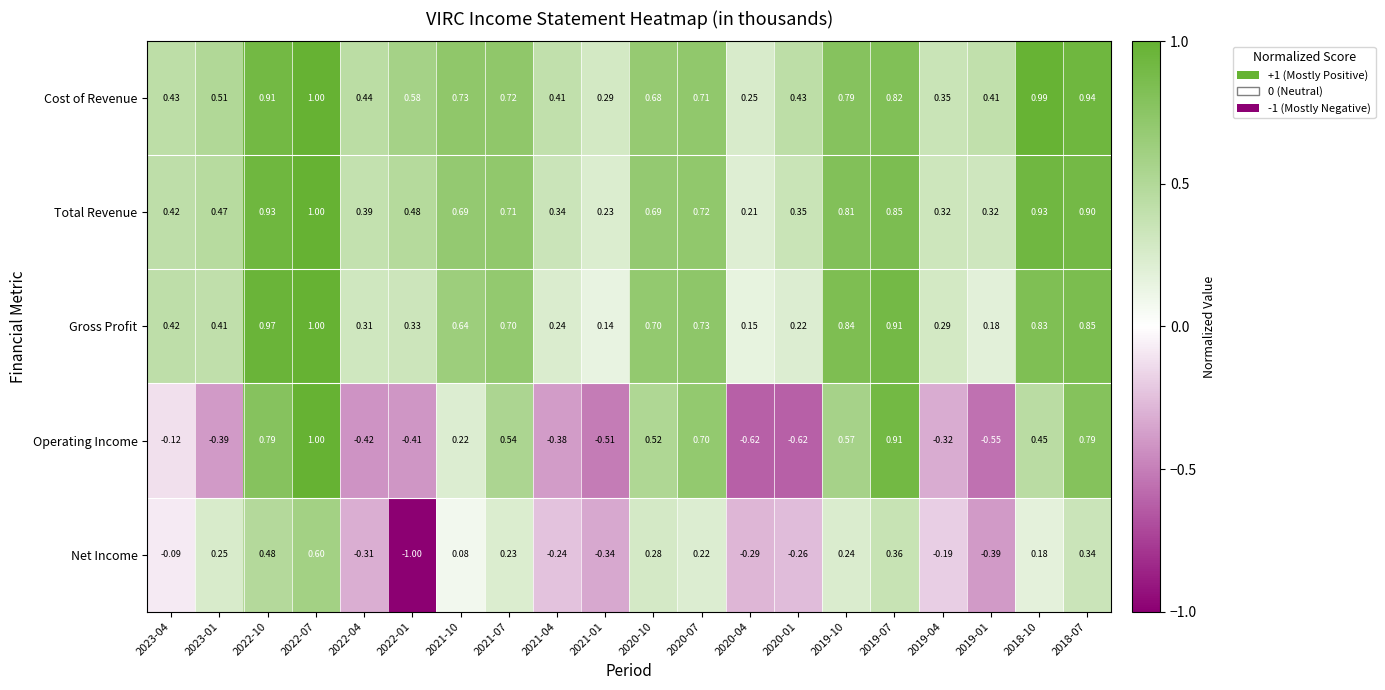

Which series has the largest range (max minus min)?

Operating Income